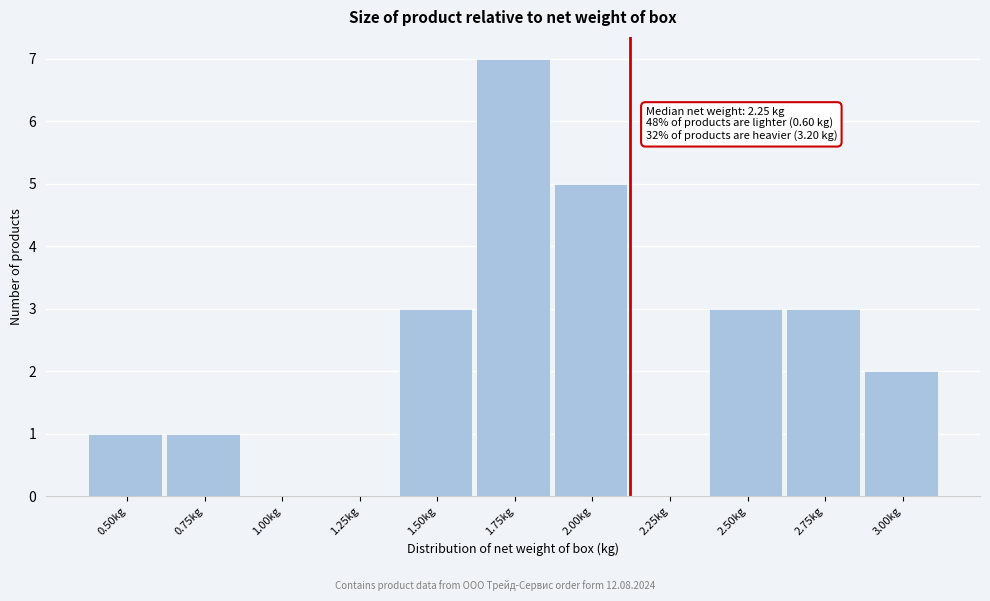

Reading right to left, list all the values displayed in this chart.

3.00kg=2	2.75kg=3	2.50kg=3	2.25kg=0	2.00kg=5	1.75kg=7	1.50kg=3	1.25kg=0	1.00kg=0	0.75kg=1	0.50kg=1